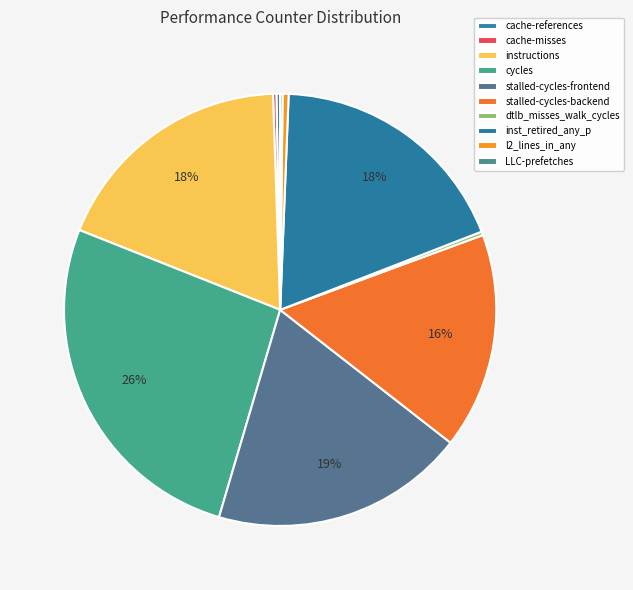

Is the sum of cycles and cache-references greater than half?

No